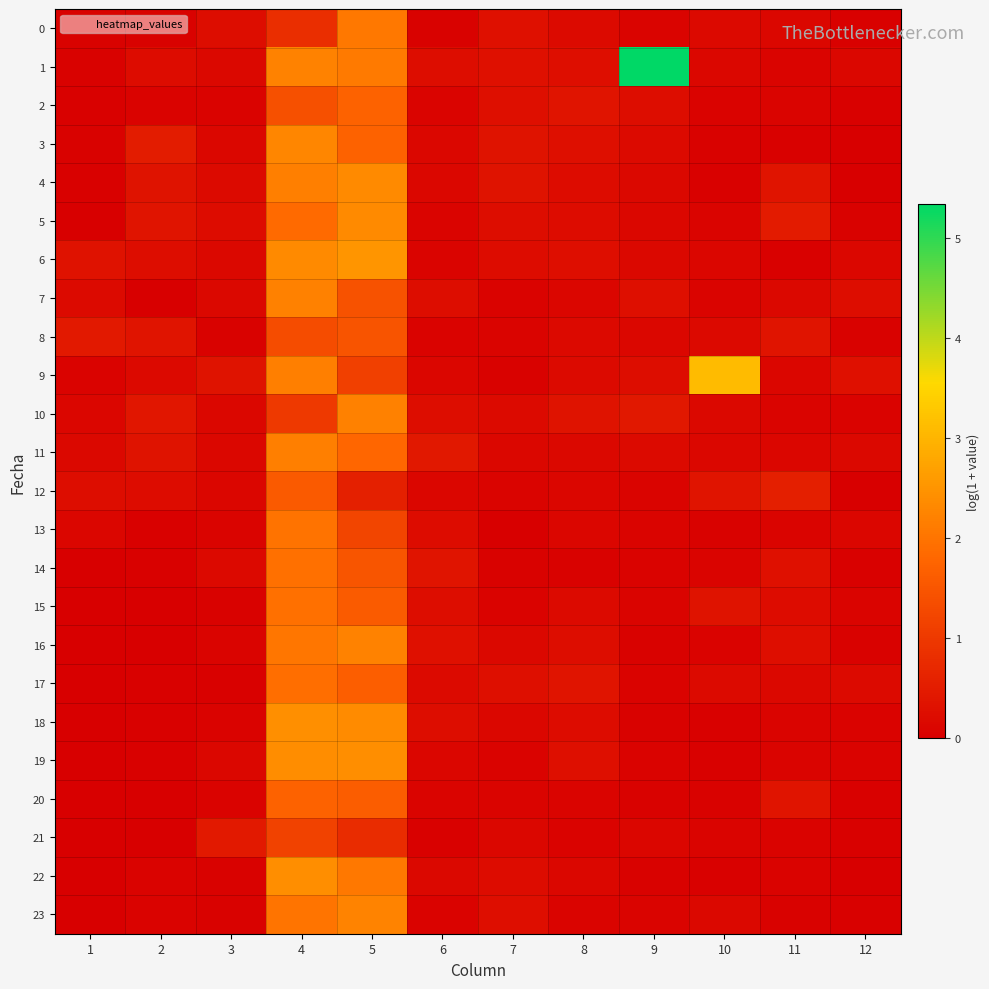

List the series in order of their peak value, highest first.

1, 9, 6, 18, 19, 22, 4, 5, 3, 23, 16, 7, 10, 11, 0, 13, 14, 15, 17, 20, 2, 12, 8, 21